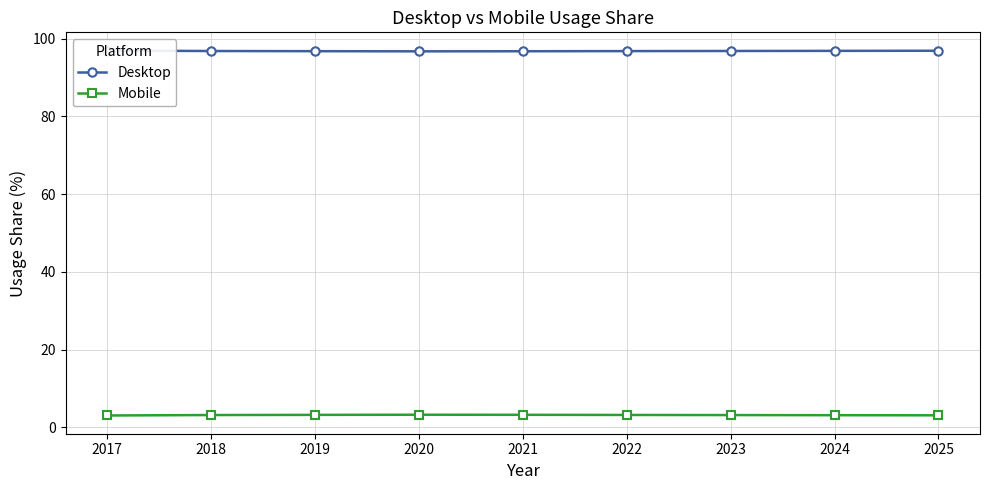

How many interior local valleys does the Desktop series have?

1